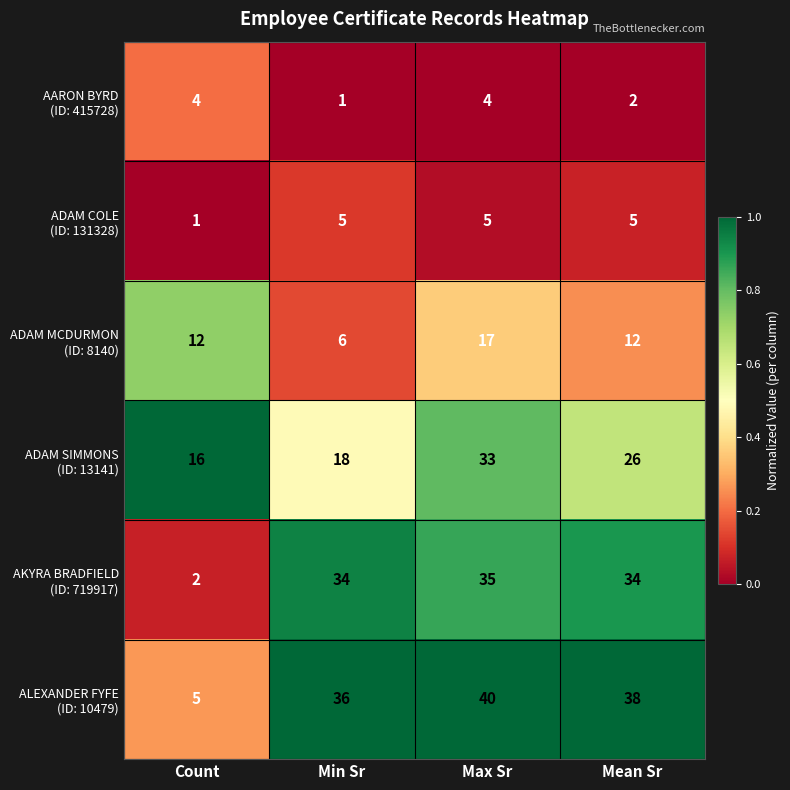

Which label corresponds to the largest value in the chart?

Max Sr